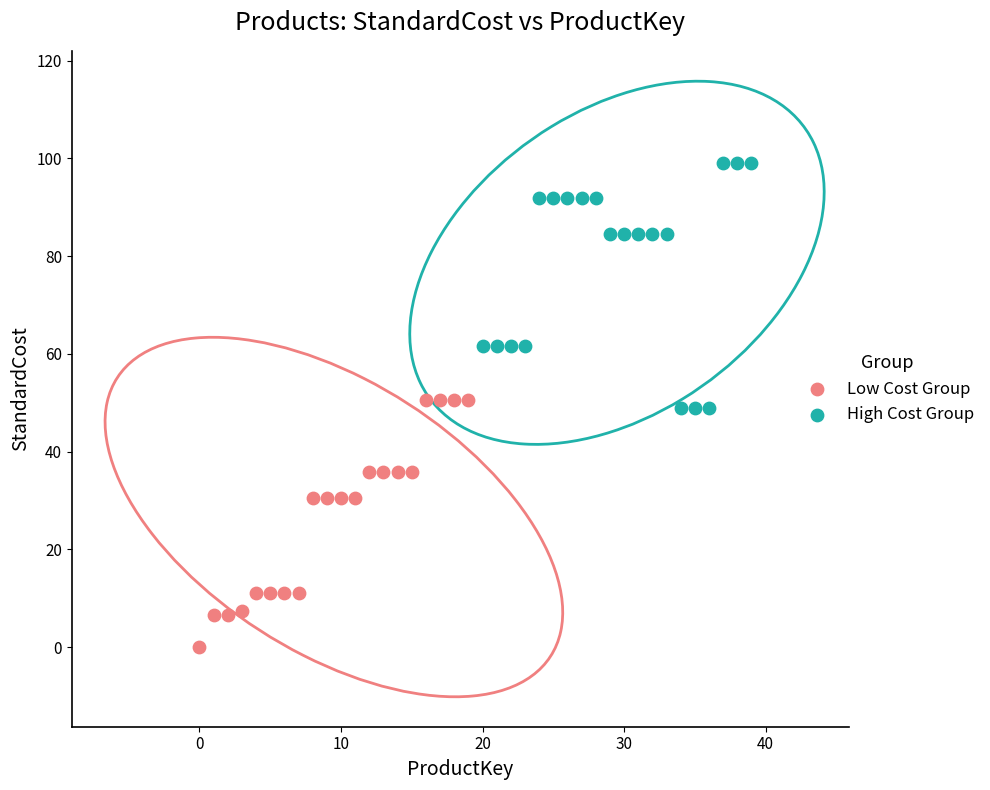

Which series reaches the maximum Y coordinate?

High Cost Group